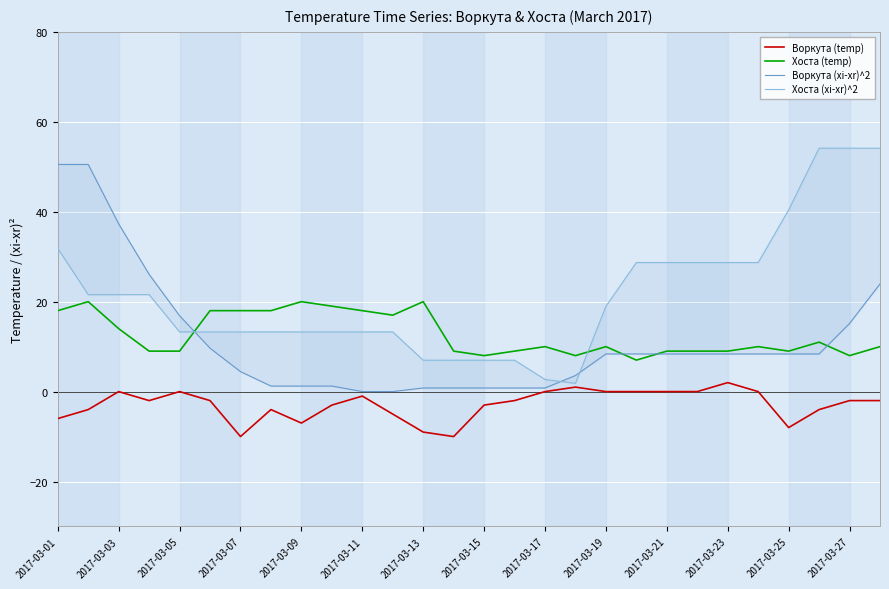

At which label does Хоста (temp) first exceed 10?

2017-03-01